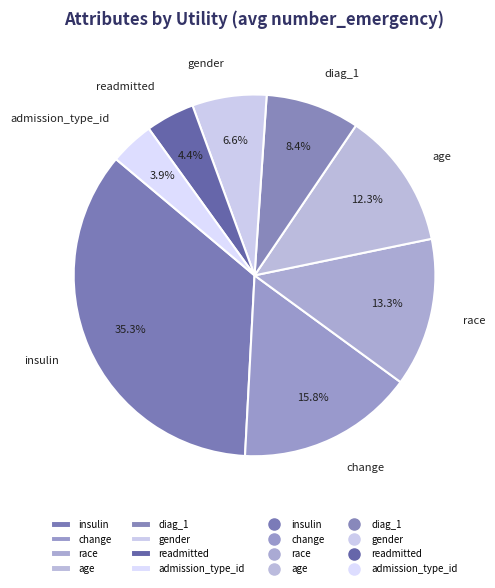

What percentage do gender and readmitted together represent?

11.0%